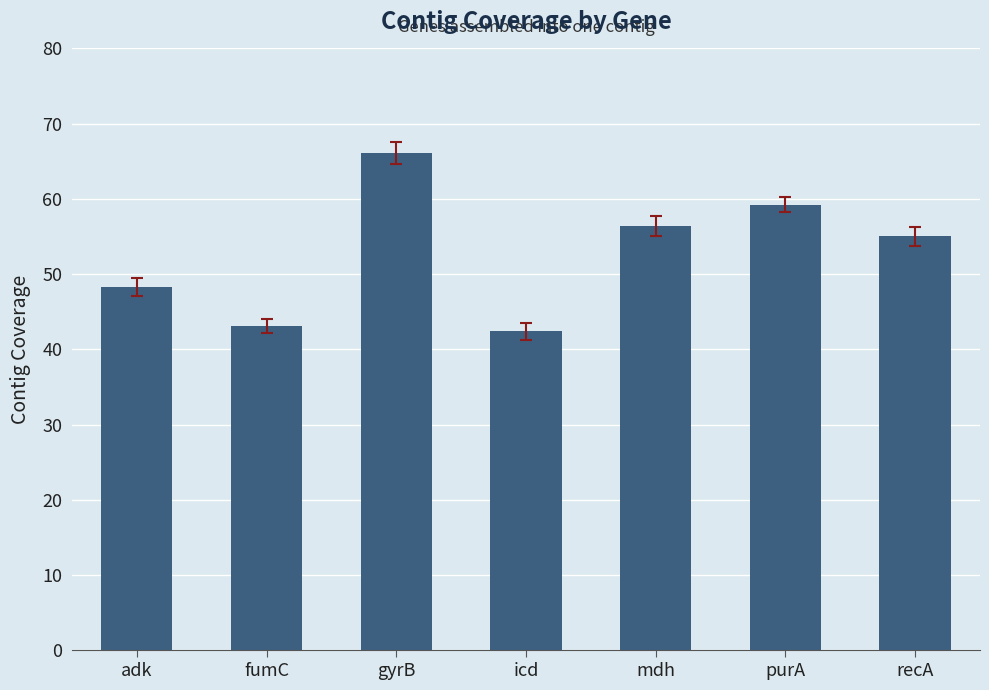

Reading left to right, what are all the values shown in this chart?

adk=48.3	fumC=43.1	gyrB=66.1	icd=42.4	mdh=56.4	purA=59.2	recA=55.0